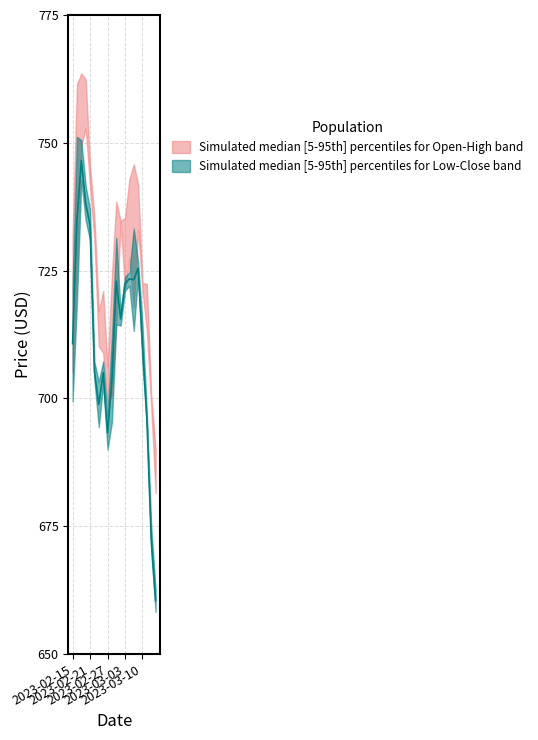

The value of High at 2023-02-22 is 958.7. True or false?

False